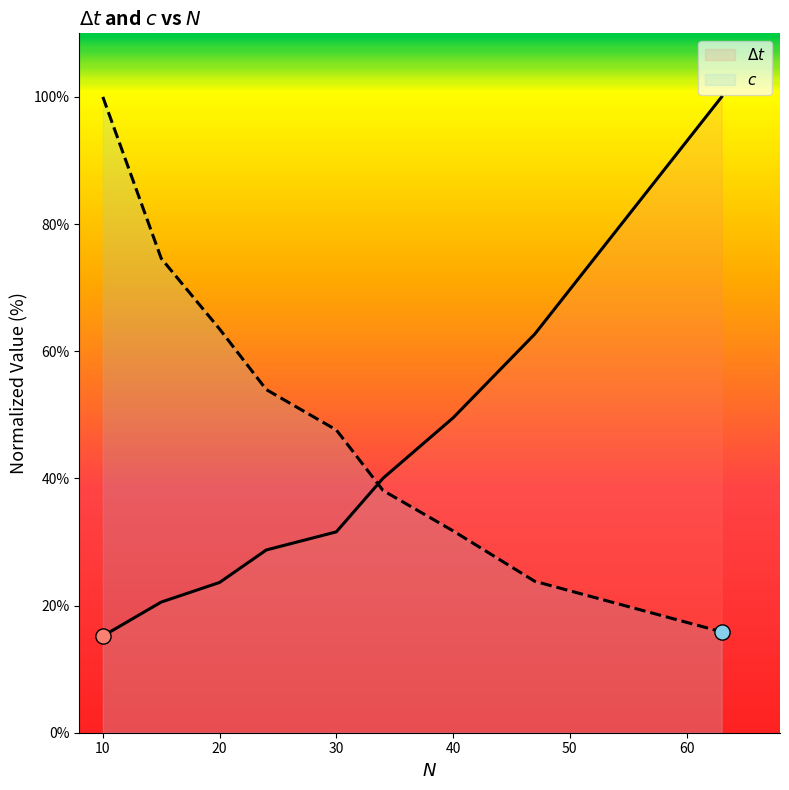

Which series has the widest spread of Y values?

$\Delta t$